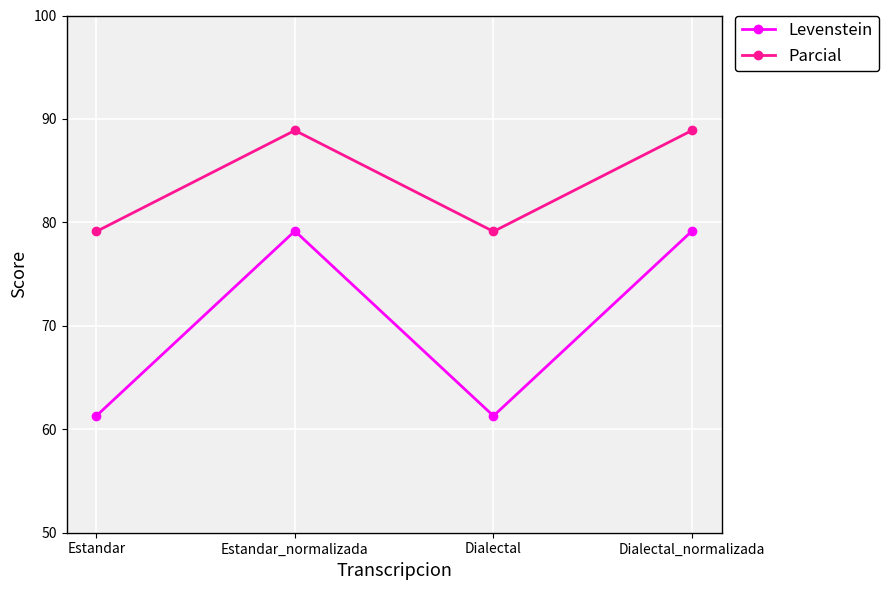

What is the spread (max minus min) of values at Dialectal_normalizada?

9.7